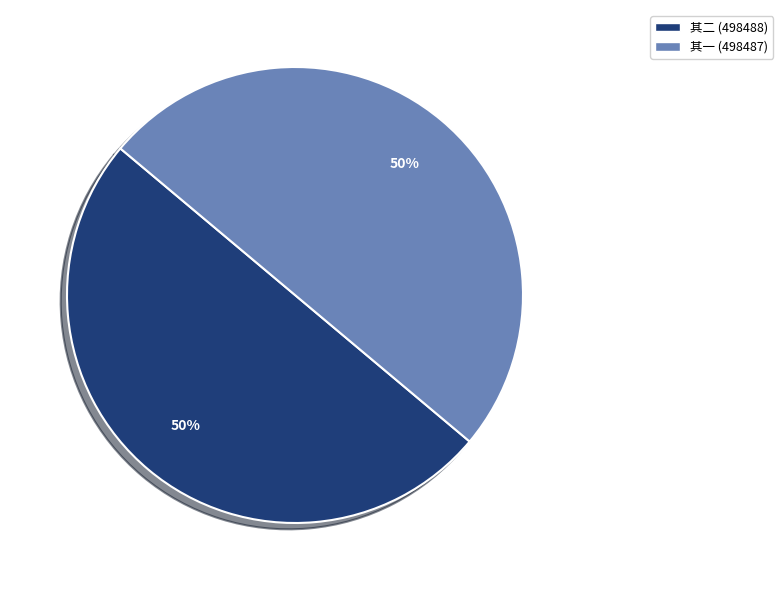

To the nearest percent, what is the average slice percentage?

50%